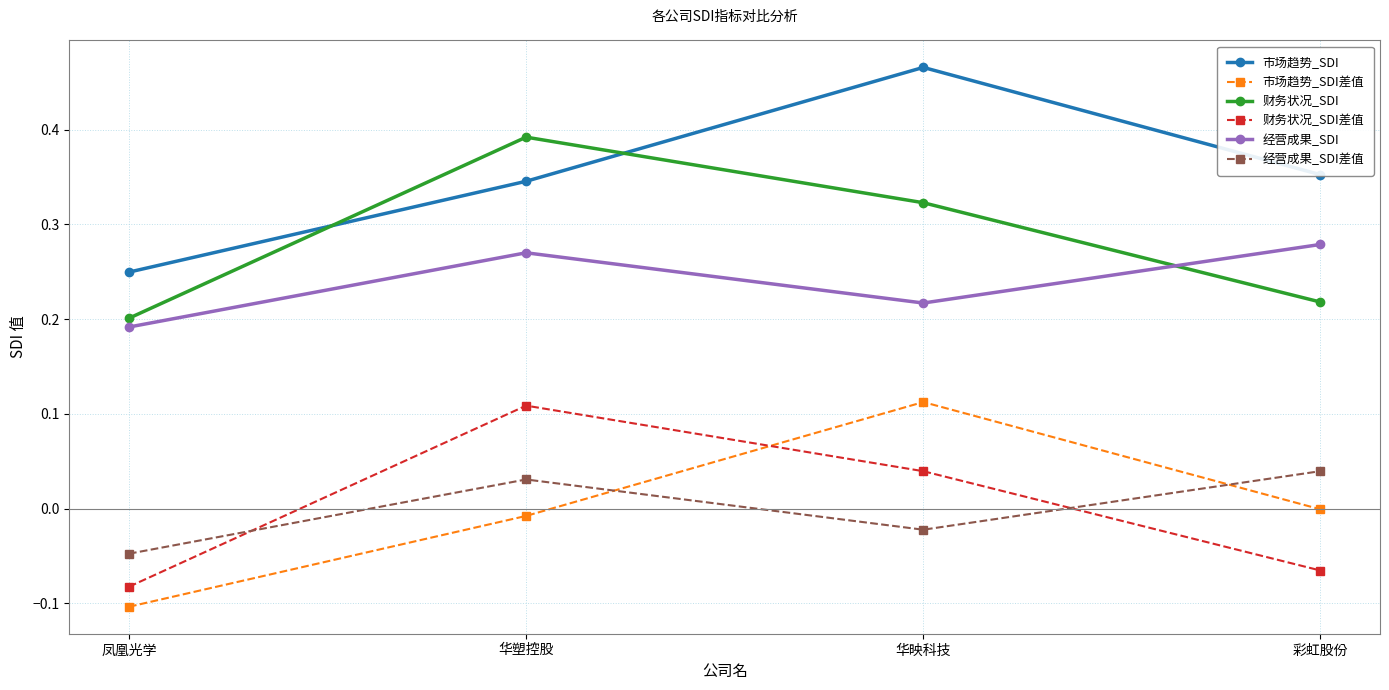

The value of 市场趋势_SDI差值 at 凤凰光学 is -0.1. True or false?

True